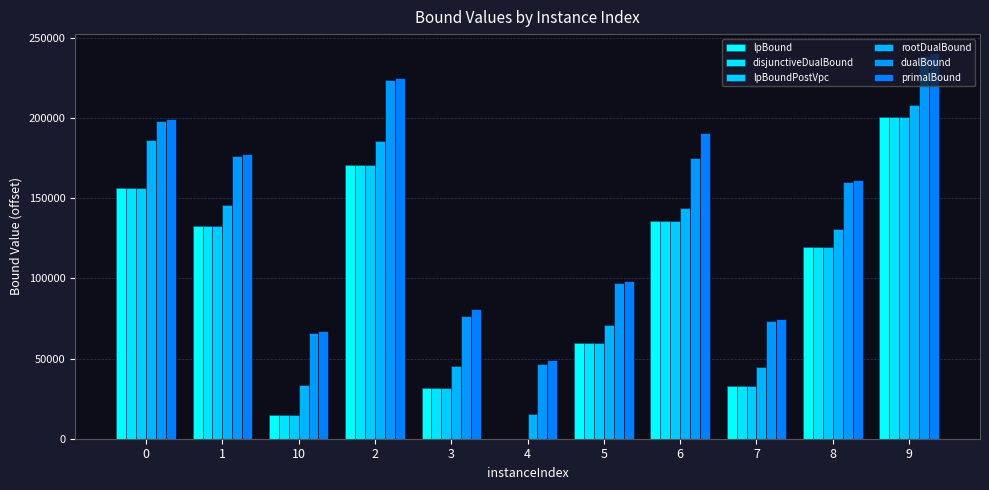

How many values in the primalBound series exceed 161137?

6